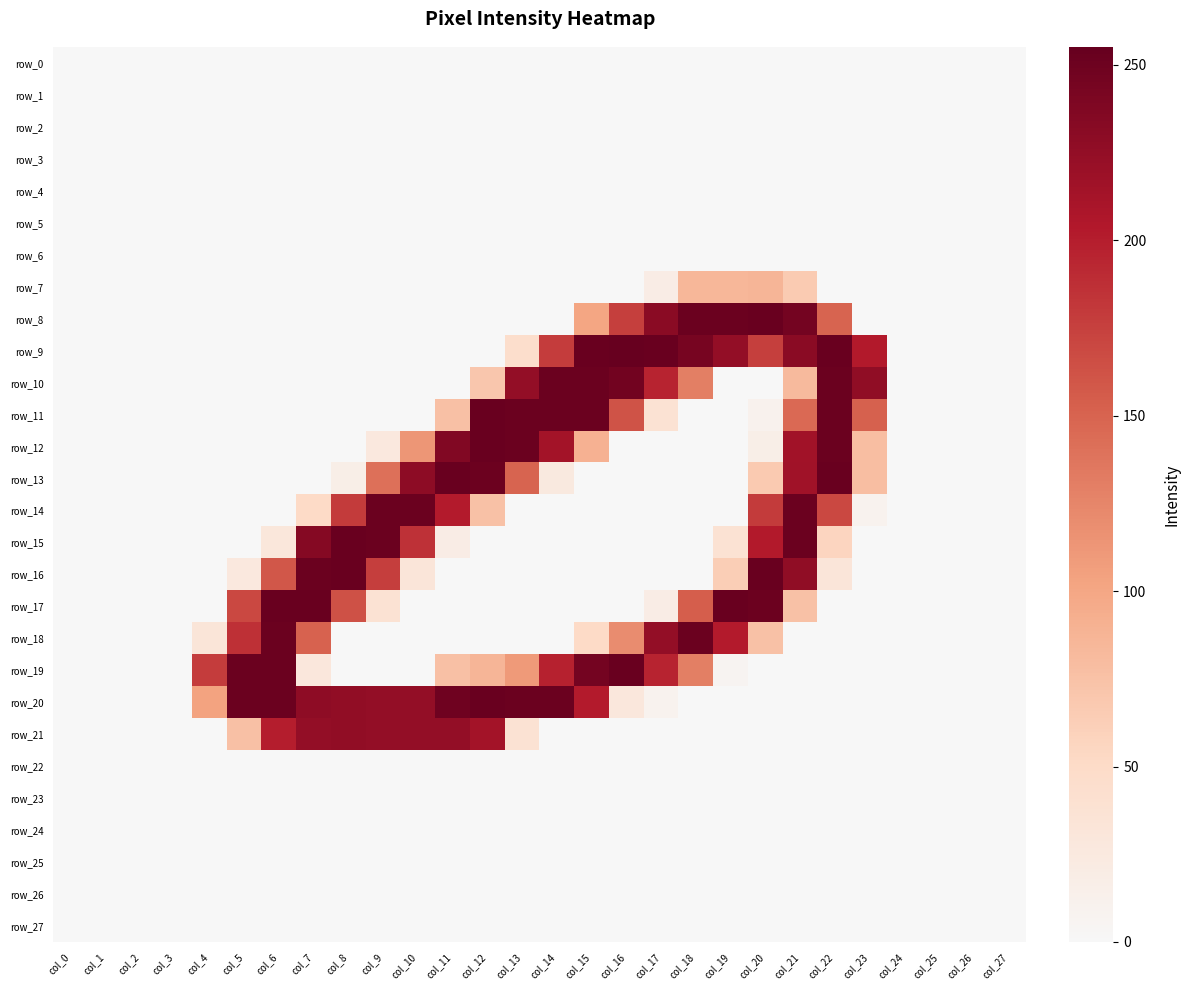

Reading left to right, list all the values displayed in this chart.

row_0: col_0=0	col_1=0	col_2=0	col_3=0	col_4=0	col_5=0	col_6=0	col_7=0	col_8=0	col_9=0	col_10=0	col_11=0	col_12=0	col_13=0	col_14=0	col_15=0	col_16=0	col_17=0	col_18=0	col_19=0	col_20=0	col_21=0	col_22=0	col_23=0	col_24=0	col_25=0	col_26=0	col_27=0
row_1: col_0=0	col_1=0	col_2=0	col_3=0	col_4=0	col_5=0	col_6=0	col_7=0	col_8=0	col_9=0	col_10=0	col_11=0	col_12=0	col_13=0	col_14=0	col_15=0	col_16=0	col_17=0	col_18=0	col_19=0	col_20=0	col_21=0	col_22=0	col_23=0	col_24=0	col_25=0	col_26=0	col_27=0
row_2: col_0=0	col_1=0	col_2=0	col_3=0	col_4=0	col_5=0	col_6=0	col_7=0	col_8=0	col_9=0	col_10=0	col_11=0	col_12=0	col_13=0	col_14=0	col_15=0	col_16=0	col_17=0	col_18=0	col_19=0	col_20=0	col_21=0	col_22=0	col_23=0	col_24=0	col_25=0	col_26=0	col_27=0
row_3: col_0=0	col_1=0	col_2=0	col_3=0	col_4=0	col_5=0	col_6=0	col_7=0	col_8=0	col_9=0	col_10=0	col_11=0	col_12=0	col_13=0	col_14=0	col_15=0	col_16=0	col_17=0	col_18=0	col_19=0	col_20=0	col_21=0	col_22=0	col_23=0	col_24=0	col_25=0	col_26=0	col_27=0
row_4: col_0=0	col_1=0	col_2=0	col_3=0	col_4=0	col_5=0	col_6=0	col_7=0	col_8=0	col_9=0	col_10=0	col_11=0	col_12=0	col_13=0	col_14=0	col_15=0	col_16=0	col_17=0	col_18=0	col_19=0	col_20=0	col_21=0	col_22=0	col_23=0	col_24=0	col_25=0	col_26=0	col_27=0
row_5: col_0=0	col_1=0	col_2=0	col_3=0	col_4=0	col_5=0	col_6=0	col_7=0	col_8=0	col_9=0	col_10=0	col_11=0	col_12=0	col_13=0	col_14=0	col_15=0	col_16=0	col_17=0	col_18=0	col_19=0	col_20=0	col_21=0	col_22=0	col_23=0	col_24=0	col_25=0	col_26=0	col_27=0
row_6: col_0=0	col_1=0	col_2=0	col_3=0	col_4=0	col_5=0	col_6=0	col_7=0	col_8=0	col_9=0	col_10=0	col_11=0	col_12=0	col_13=0	col_14=0	col_15=0	col_16=0	col_17=0	col_18=0	col_19=0	col_20=0	col_21=0	col_22=0	col_23=0	col_24=0	col_25=0	col_26=0	col_27=0
row_7: col_0=0	col_1=0	col_2=0	col_3=0	col_4=0	col_5=0	col_6=0	col_7=0	col_8=0	col_9=0	col_10=0	col_11=0	col_12=0	col_13=0	col_14=0	col_15=0	col_16=0	col_17=19	col_18=85	col_19=85	col_20=86	col_21=66	col_22=0	col_23=0	col_24=0	col_25=0	col_26=0	col_27=0
row_8: col_0=0	col_1=0	col_2=0	col_3=0	col_4=0	col_5=0	col_6=0	col_7=0	col_8=0	col_9=0	col_10=0	col_11=0	col_12=0	col_13=0	col_14=0	col_15=101	col_16=176	col_17=231	col_18=252	col_19=252	col_20=253	col_21=246	col_22=150	col_23=0	col_24=0	col_25=0	col_26=0	col_27=0
row_9: col_0=0	col_1=0	col_2=0	col_3=0	col_4=0	col_5=0	col_6=0	col_7=0	col_8=0	col_9=0	col_10=0	col_11=0	col_12=0	col_13=45	col_14=178	col_15=253	col_16=255	col_17=253	col_18=244	col_19=225	col_20=176	col_21=231	col_22=253	col_23=203	col_24=0	col_25=0	col_26=0	col_27=0
row_10: col_0=0	col_1=0	col_2=0	col_3=0	col_4=0	col_5=0	col_6=0	col_7=0	col_8=0	col_9=0	col_10=0	col_11=0	col_12=70	col_13=225	col_14=252	col_15=252	col_16=247	col_17=196	col_18=130	col_19=0	col_20=0	col_21=82	col_22=252	col_23=227	col_24=0	col_25=0	col_26=0	col_27=0
row_11: col_0=0	col_1=0	col_2=0	col_3=0	col_4=0	col_5=0	col_6=0	col_7=0	col_8=0	col_9=0	col_10=0	col_11=76	col_12=253	col_13=252	col_14=252	col_15=252	col_16=162	col_17=38	col_18=0	col_19=0	col_20=10	col_21=146	col_22=252	col_23=152	col_24=0	col_25=0	col_26=0	col_27=0
row_12: col_0=0	col_1=0	col_2=0	col_3=0	col_4=0	col_5=0	col_6=0	col_7=0	col_8=0	col_9=26	col_10=113	col_11=237	col_12=253	col_13=252	col_14=214	col_15=90	col_16=0	col_17=0	col_18=0	col_19=0	col_20=16	col_21=215	col_22=252	col_23=78	col_24=0	col_25=0	col_26=0	col_27=0
row_13: col_0=0	col_1=0	col_2=0	col_3=0	col_4=0	col_5=0	col_6=0	col_7=0	col_8=16	col_9=141	col_10=229	col_11=253	col_12=251	col_13=150	col_14=25	col_15=0	col_16=0	col_17=0	col_18=0	col_19=0	col_20=67	col_21=216	col_22=253	col_23=78	col_24=0	col_25=0	col_26=0	col_27=0
row_14: col_0=0	col_1=0	col_2=0	col_3=0	col_4=0	col_5=0	col_6=0	col_7=51	col_8=179	col_9=252	col_10=252	col_11=202	col_12=75	col_13=0	col_14=0	col_15=0	col_16=0	col_17=0	col_18=0	col_19=0	col_20=179	col_21=252	col_22=170	col_23=9	col_24=0	col_25=0	col_26=0	col_27=0
row_15: col_0=0	col_1=0	col_2=0	col_3=0	col_4=0	col_5=0	col_6=29	col_7=234	col_8=253	col_9=252	col_10=186	col_11=19	col_12=0	col_13=0	col_14=0	col_15=0	col_16=0	col_17=0	col_18=0	col_19=38	col_20=203	col_21=252	col_22=56	col_23=0	col_24=0	col_25=0	col_26=0	col_27=0
row_16: col_0=0	col_1=0	col_2=0	col_3=0	col_4=0	col_5=26	col_6=159	col_7=252	col_8=253	col_9=177	col_10=31	col_11=0	col_12=0	col_13=0	col_14=0	col_15=0	col_16=0	col_17=0	col_18=0	col_19=63	col_20=253	col_21=227	col_22=31	col_23=0	col_24=0	col_25=0	col_26=0	col_27=0
row_17: col_0=0	col_1=0	col_2=0	col_3=0	col_4=0	col_5=170	col_6=253	col_7=253	col_8=163	col_9=38	col_10=0	col_11=0	col_12=0	col_13=0	col_14=0	col_15=0	col_16=0	col_17=19	col_18=154	col_19=253	col_20=251	col_21=75	col_22=0	col_23=0	col_24=0	col_25=0	col_26=0	col_27=0
row_18: col_0=0	col_1=0	col_2=0	col_3=0	col_4=32	col_5=187	col_6=252	col_7=151	col_8=0	col_9=0	col_10=0	col_11=0	col_12=0	col_13=0	col_14=0	col_15=51	col_16=120	col_17=225	col_18=252	col_19=202	col_20=75	col_21=0	col_22=0	col_23=0	col_24=0	col_25=0	col_26=0	col_27=0
row_19: col_0=0	col_1=0	col_2=0	col_3=0	col_4=178	col_5=252	col_6=252	col_7=28	col_8=0	col_9=0	col_10=0	col_11=76	col_12=86	col_13=110	col_14=197	col_15=246	col_16=253	col_17=196	col_18=130	col_19=6	col_20=0	col_21=0	col_22=0	col_23=0	col_24=0	col_25=0	col_26=0	col_27=0
row_20: col_0=0	col_1=0	col_2=0	col_3=0	col_4=103	col_5=252	col_6=252	col_7=228	col_8=226	col_9=225	col_10=225	col_11=249	col_12=253	col_13=252	col_14=252	col_15=202	col_16=28	col_17=9	col_18=0	col_19=0	col_20=0	col_21=0	col_22=0	col_23=0	col_24=0	col_25=0	col_26=0	col_27=0
row_21: col_0=0	col_1=0	col_2=0	col_3=0	col_4=0	col_5=76	col_6=200	col_7=225	col_8=226	col_9=225	col_10=225	col_11=225	col_12=214	col_13=38	col_14=0	col_15=0	col_16=0	col_17=0	col_18=0	col_19=0	col_20=0	col_21=0	col_22=0	col_23=0	col_24=0	col_25=0	col_26=0	col_27=0
row_22: col_0=0	col_1=0	col_2=0	col_3=0	col_4=0	col_5=0	col_6=0	col_7=0	col_8=0	col_9=0	col_10=0	col_11=0	col_12=0	col_13=0	col_14=0	col_15=0	col_16=0	col_17=0	col_18=0	col_19=0	col_20=0	col_21=0	col_22=0	col_23=0	col_24=0	col_25=0	col_26=0	col_27=0
row_23: col_0=0	col_1=0	col_2=0	col_3=0	col_4=0	col_5=0	col_6=0	col_7=0	col_8=0	col_9=0	col_10=0	col_11=0	col_12=0	col_13=0	col_14=0	col_15=0	col_16=0	col_17=0	col_18=0	col_19=0	col_20=0	col_21=0	col_22=0	col_23=0	col_24=0	col_25=0	col_26=0	col_27=0
row_24: col_0=0	col_1=0	col_2=0	col_3=0	col_4=0	col_5=0	col_6=0	col_7=0	col_8=0	col_9=0	col_10=0	col_11=0	col_12=0	col_13=0	col_14=0	col_15=0	col_16=0	col_17=0	col_18=0	col_19=0	col_20=0	col_21=0	col_22=0	col_23=0	col_24=0	col_25=0	col_26=0	col_27=0
row_25: col_0=0	col_1=0	col_2=0	col_3=0	col_4=0	col_5=0	col_6=0	col_7=0	col_8=0	col_9=0	col_10=0	col_11=0	col_12=0	col_13=0	col_14=0	col_15=0	col_16=0	col_17=0	col_18=0	col_19=0	col_20=0	col_21=0	col_22=0	col_23=0	col_24=0	col_25=0	col_26=0	col_27=0
row_26: col_0=0	col_1=0	col_2=0	col_3=0	col_4=0	col_5=0	col_6=0	col_7=0	col_8=0	col_9=0	col_10=0	col_11=0	col_12=0	col_13=0	col_14=0	col_15=0	col_16=0	col_17=0	col_18=0	col_19=0	col_20=0	col_21=0	col_22=0	col_23=0	col_24=0	col_25=0	col_26=0	col_27=0
row_27: col_0=0	col_1=0	col_2=0	col_3=0	col_4=0	col_5=0	col_6=0	col_7=0	col_8=0	col_9=0	col_10=0	col_11=0	col_12=0	col_13=0	col_14=0	col_15=0	col_16=0	col_17=0	col_18=0	col_19=0	col_20=0	col_21=0	col_22=0	col_23=0	col_24=0	col_25=0	col_26=0	col_27=0